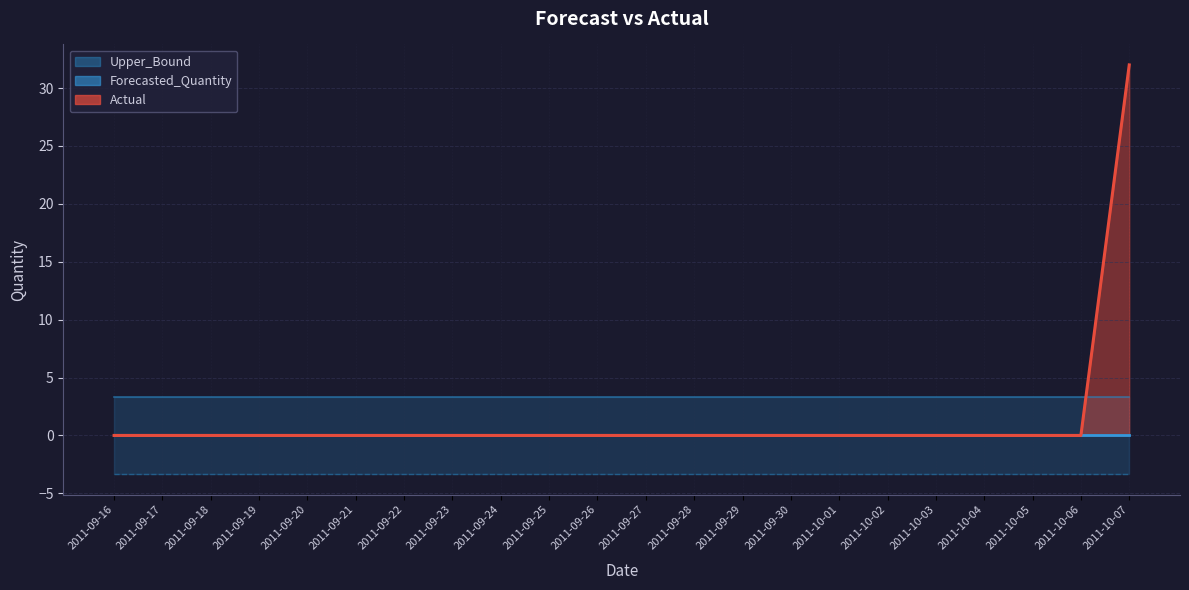

Reading right to left, transcribe all the data shown in this chart.

Actual: 2011-10-07=32.0	2011-10-06=0.0	2011-10-05=0.0	2011-10-04=0.0	2011-10-03=0.0	2011-10-02=0.0	2011-10-01=0.0	2011-09-30=0.0	2011-09-29=0.0	2011-09-28=0.0	2011-09-27=0.0	2011-09-26=0.0	2011-09-25=0.0	2011-09-24=0.0	2011-09-23=0.0	2011-09-22=0.0	2011-09-21=0.0	2011-09-20=0.0	2011-09-19=0.0	2011-09-18=0.0	2011-09-17=0.0	2011-09-16=0.0
Forecasted_Quantity: 2011-10-07=0.0	2011-10-06=0.0	2011-10-05=0.0	2011-10-04=0.0	2011-10-03=0.0	2011-10-02=0.0	2011-10-01=0.0	2011-09-30=0.0	2011-09-29=0.0	2011-09-28=0.0	2011-09-27=0.0	2011-09-26=0.0	2011-09-25=0.0	2011-09-24=0.0	2011-09-23=0.0	2011-09-22=0.0	2011-09-21=0.0	2011-09-20=0.0	2011-09-19=0.0	2011-09-18=0.0	2011-09-17=0.0	2011-09-16=0.0
Upper_Bound: 2011-10-07=3.3	2011-10-06=3.3	2011-10-05=3.3	2011-10-04=3.3	2011-10-03=3.3	2011-10-02=3.3	2011-10-01=3.3	2011-09-30=3.3	2011-09-29=3.3	2011-09-28=3.3	2011-09-27=3.3	2011-09-26=3.3	2011-09-25=3.3	2011-09-24=3.3	2011-09-23=3.3	2011-09-22=3.3	2011-09-21=3.3	2011-09-20=3.3	2011-09-19=3.3	2011-09-18=3.3	2011-09-17=3.3	2011-09-16=3.3
Lower_Bound: 2011-10-07=-3.3	2011-10-06=-3.3	2011-10-05=-3.3	2011-10-04=-3.3	2011-10-03=-3.3	2011-10-02=-3.3	2011-10-01=-3.3	2011-09-30=-3.3	2011-09-29=-3.3	2011-09-28=-3.3	2011-09-27=-3.3	2011-09-26=-3.3	2011-09-25=-3.3	2011-09-24=-3.3	2011-09-23=-3.3	2011-09-22=-3.3	2011-09-21=-3.3	2011-09-20=-3.3	2011-09-19=-3.3	2011-09-18=-3.3	2011-09-17=-3.3	2011-09-16=-3.3